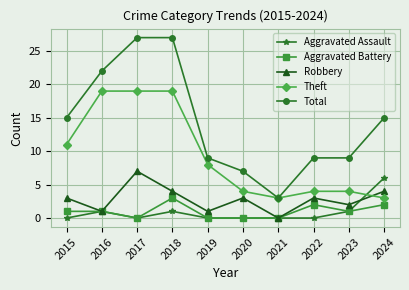

Where is the first local maximum for Aggravated Assault?

2016